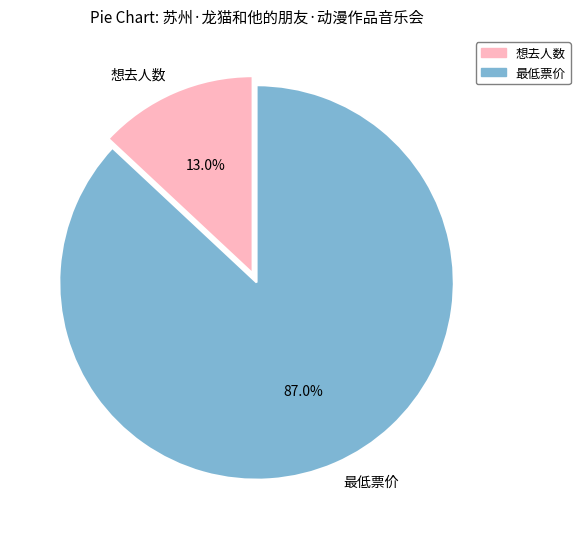

Approximately how many times larger is the value at 最低票价 compared to 想去人数?

6.7